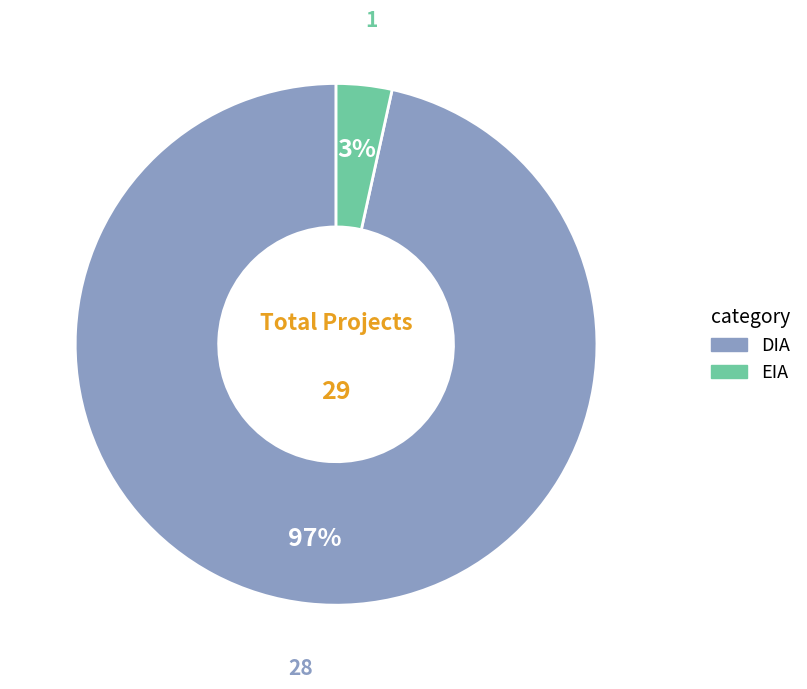

To the nearest percent, what portion does DIA represent?

97%